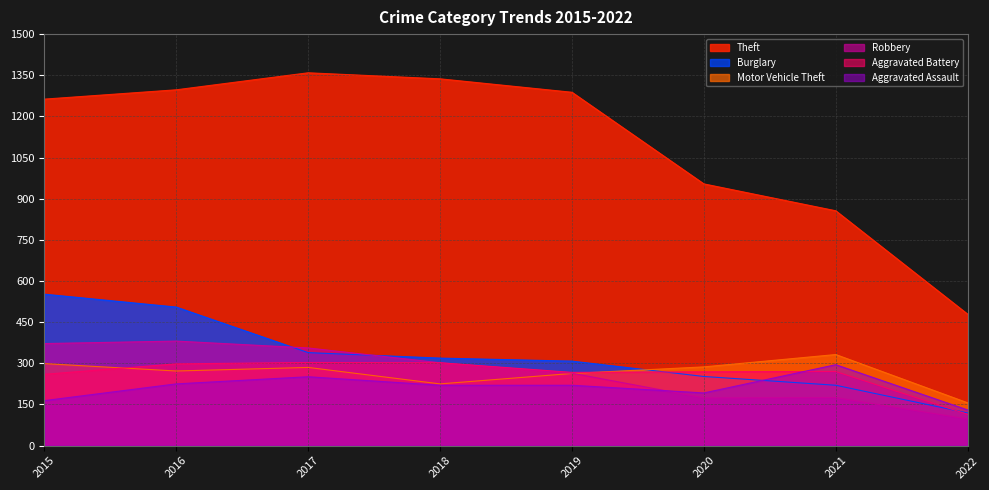

The Motor Vehicle Theft series shows 263 at 2019. True or false?

True